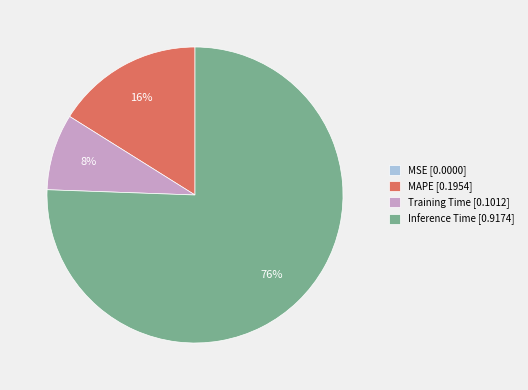

Is it true that Inference Time [0.9174] is 70% of the pie?

False